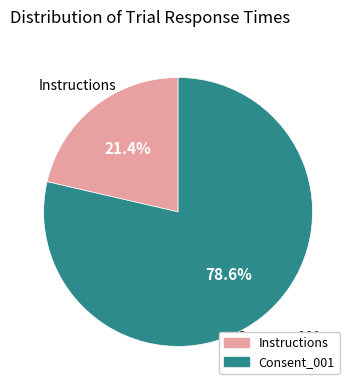

Does Instructions represent more than half of the total?

No